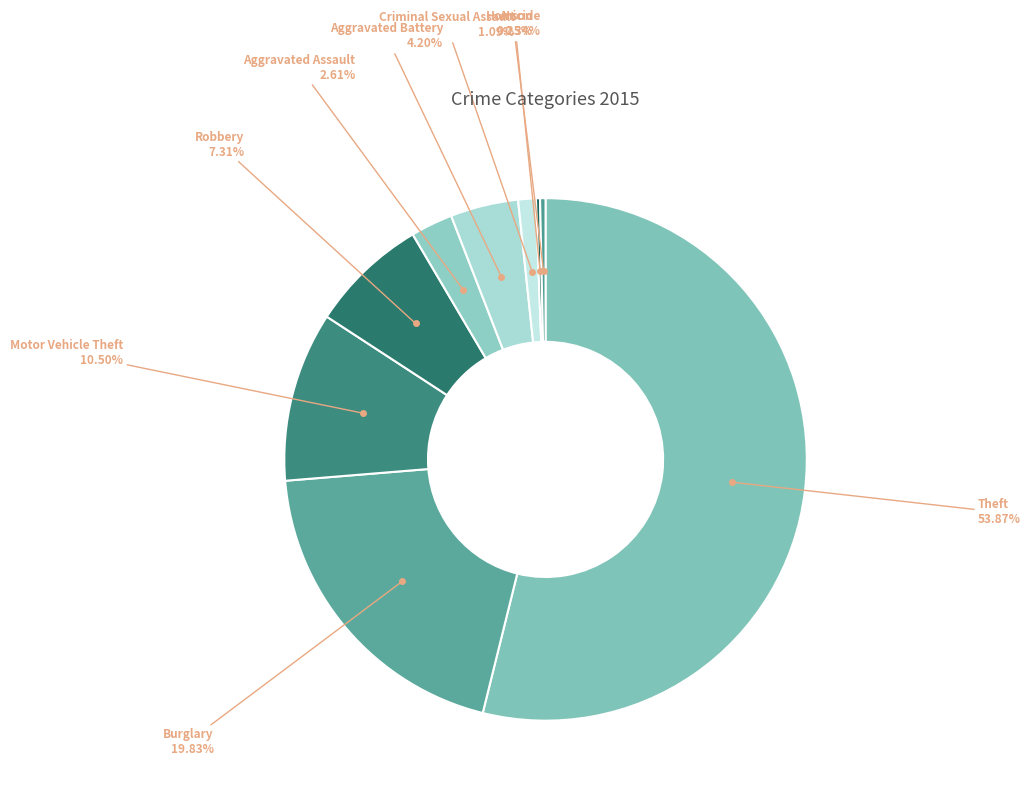

Which slice is the largest?

Theft